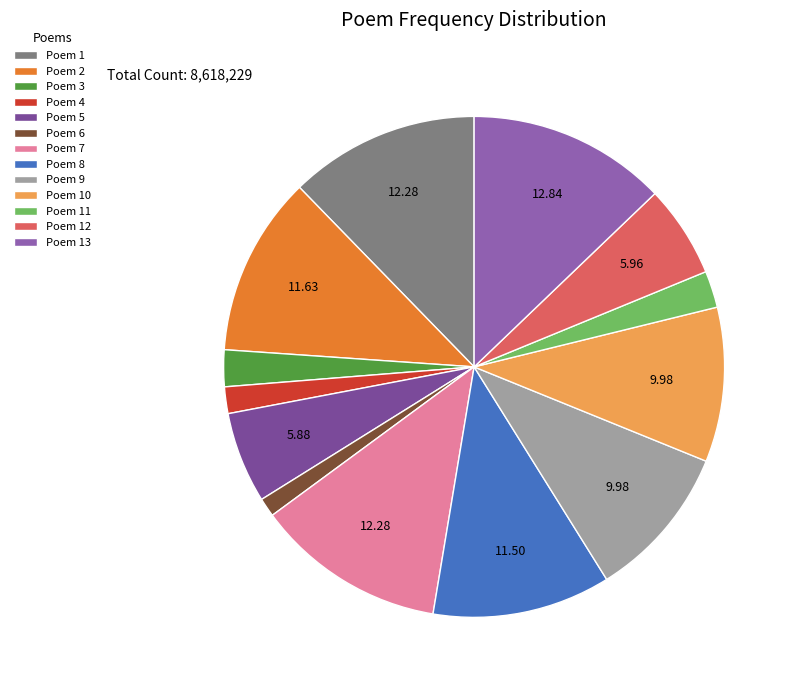

How many slices are in this pie chart?

13